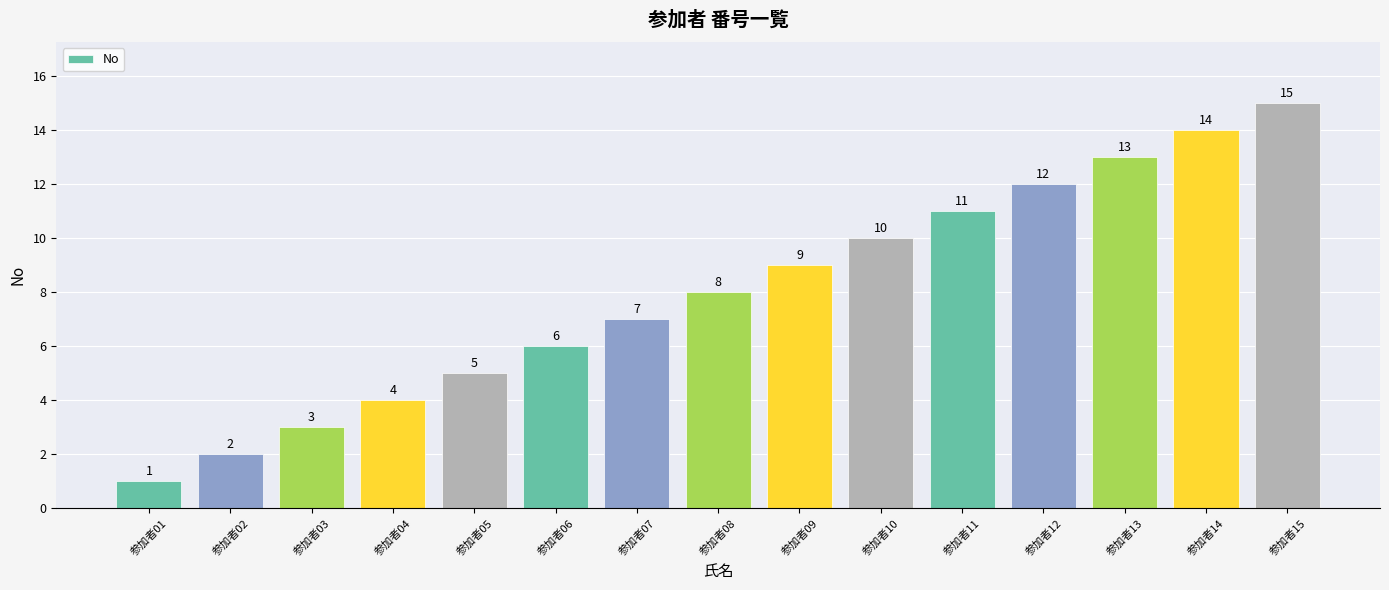

True or false: the data shows 14 at 参加者14.

True